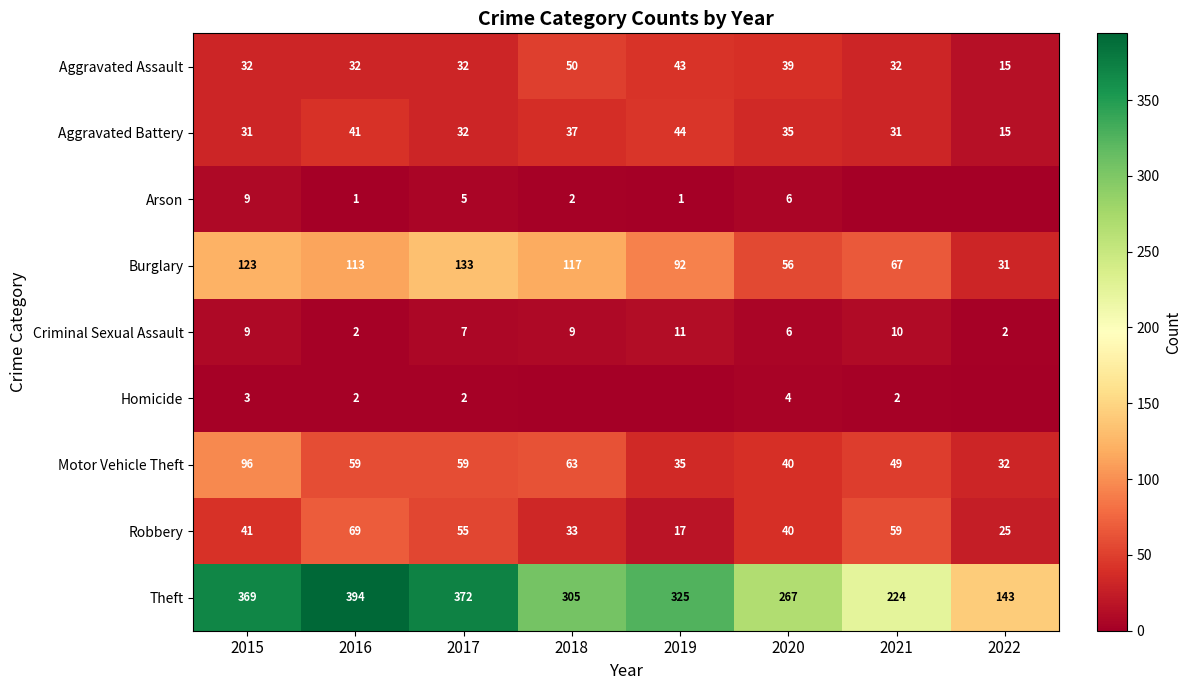

What is the approximate value of Criminal Sexual Assault at 2015?

9